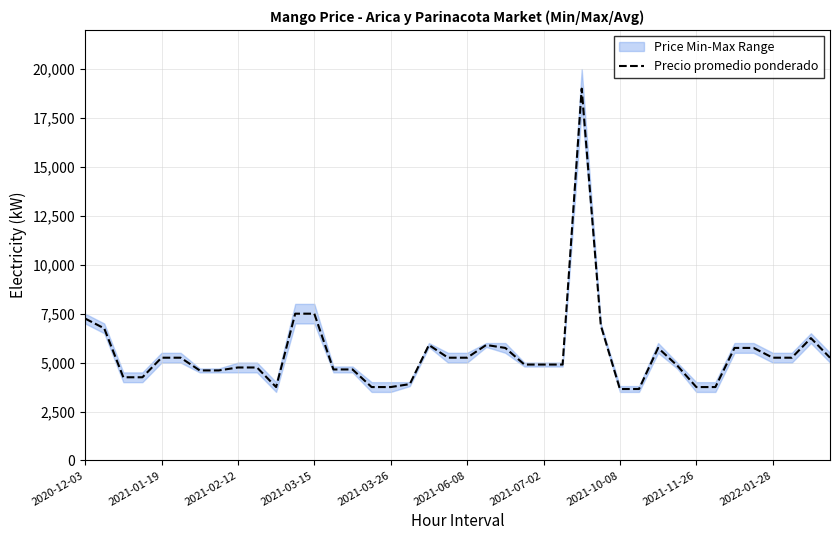

What is the minimum value for Precio promedio ponderado?

3650